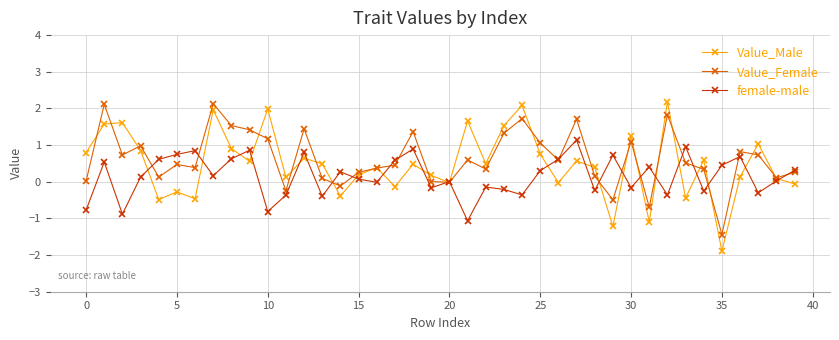

Is this an area chart (filled region under the line)?

No